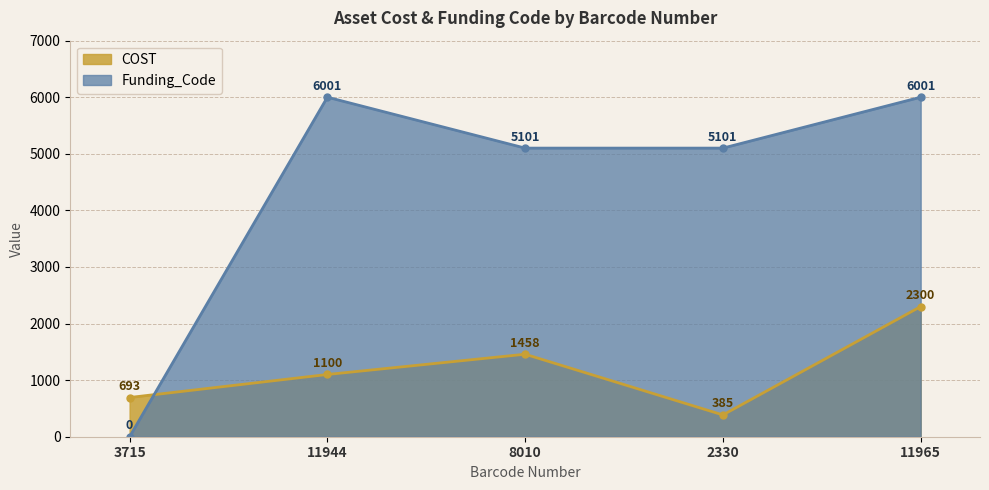

What is the label of the 3rd point from the left?

8010